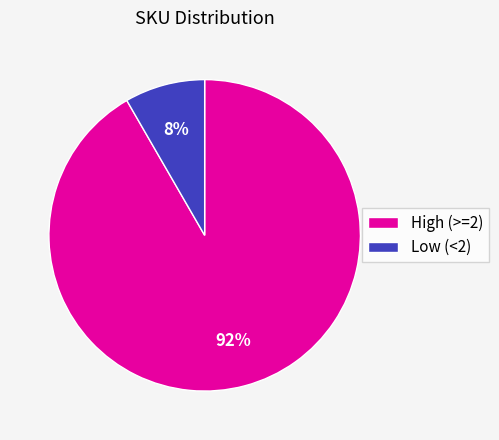

Which category has the smallest portion of the pie?

Low (<2)